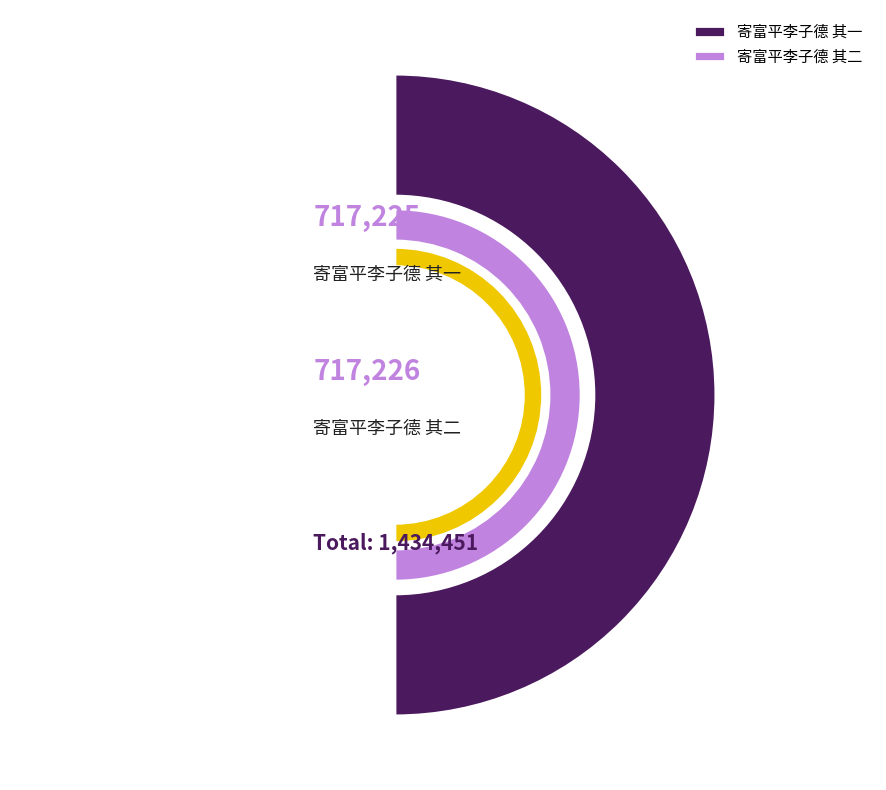

What is the change in value from 寄富平李子德 其一 to 寄富平李子德 其二?

+1